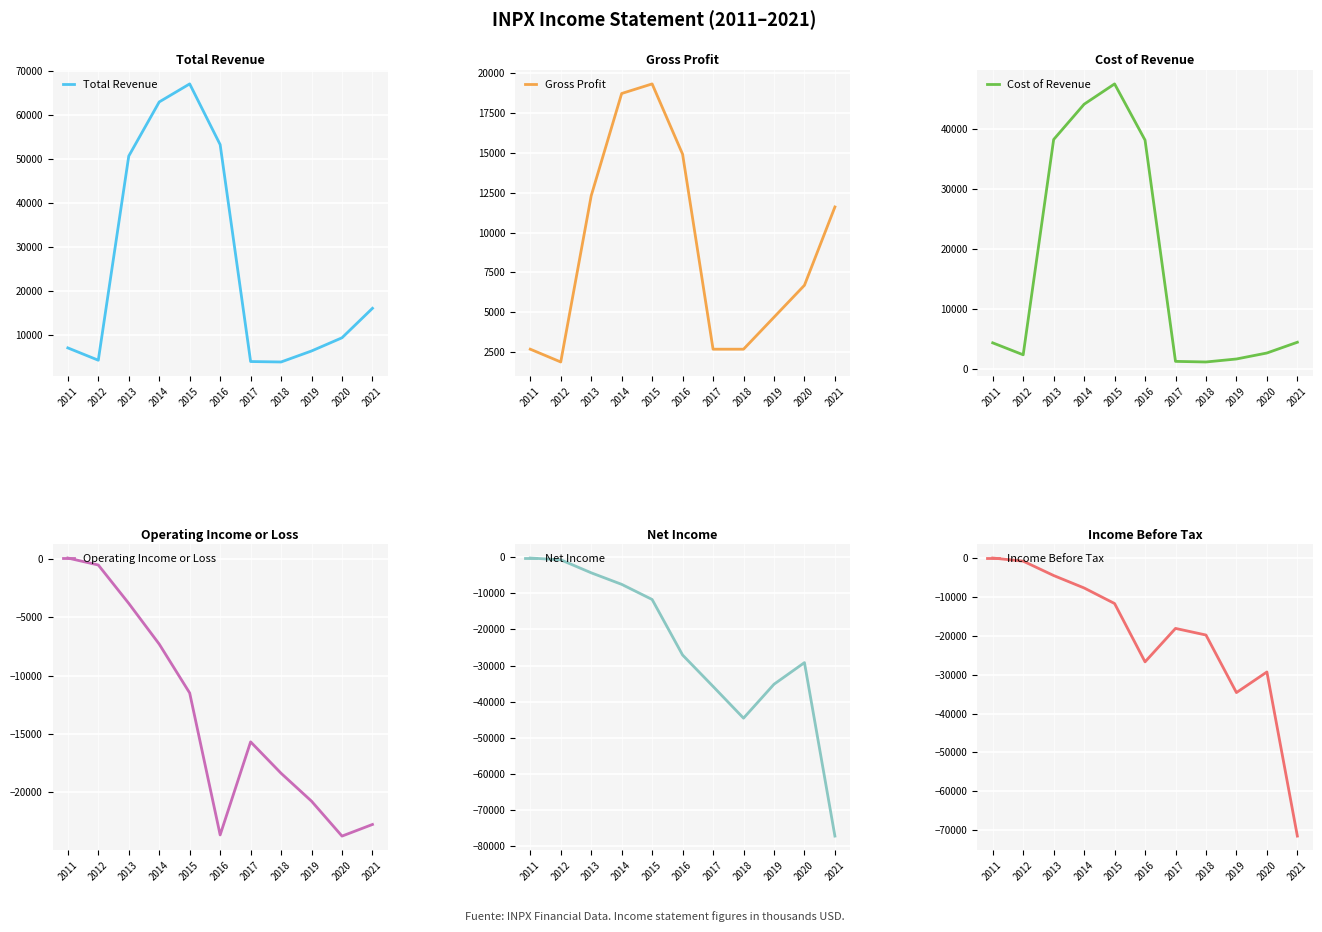

What is the value of the Operating Income or Loss point at the 5th from the left?

-11500